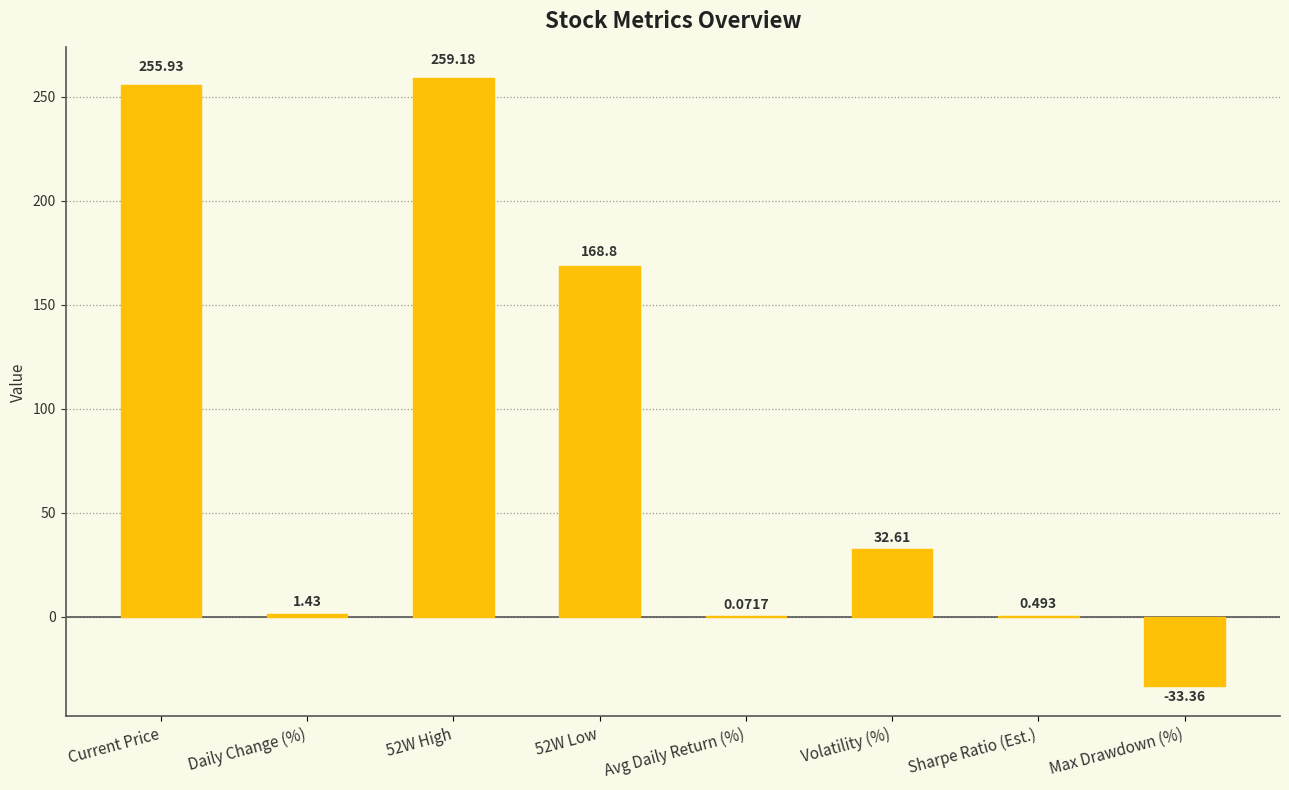

Where does the data first go above 32?

Current Price